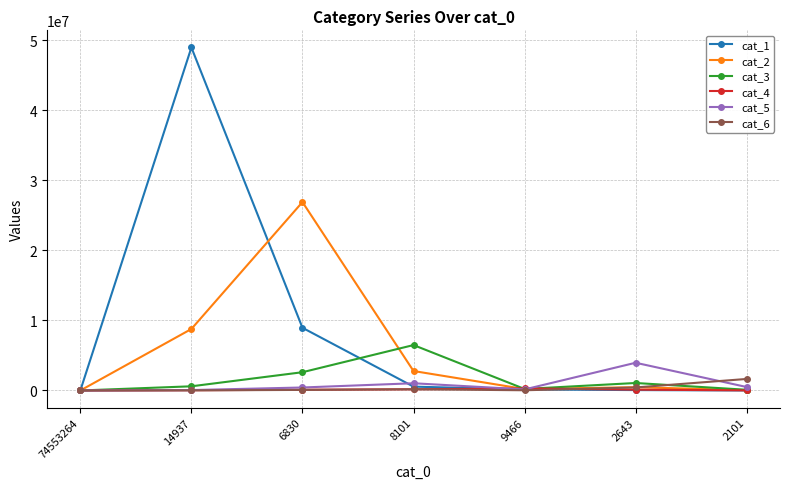

What is the difference between the maximum and minimum values in the cat_3 series?

6485300